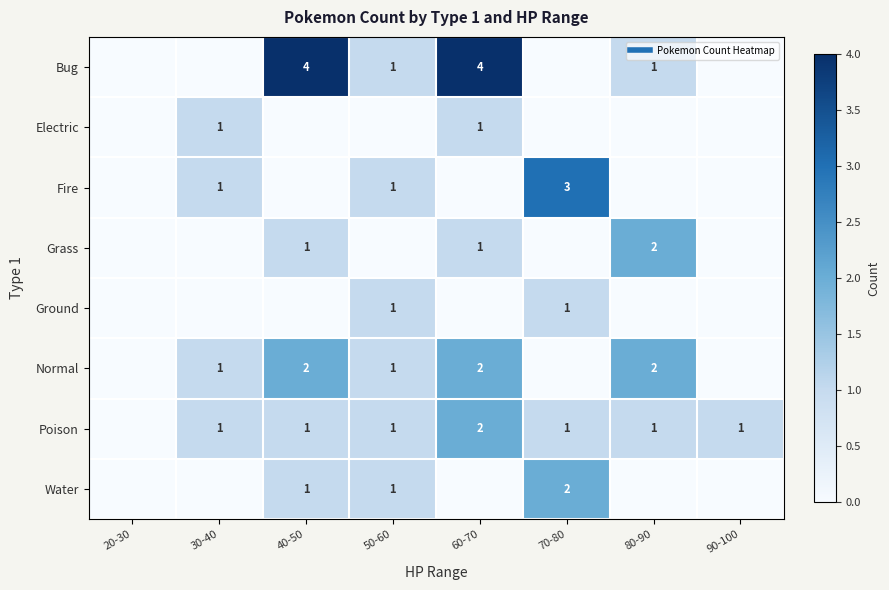

The value of Grass at 60-70 is 0. True or false?

False